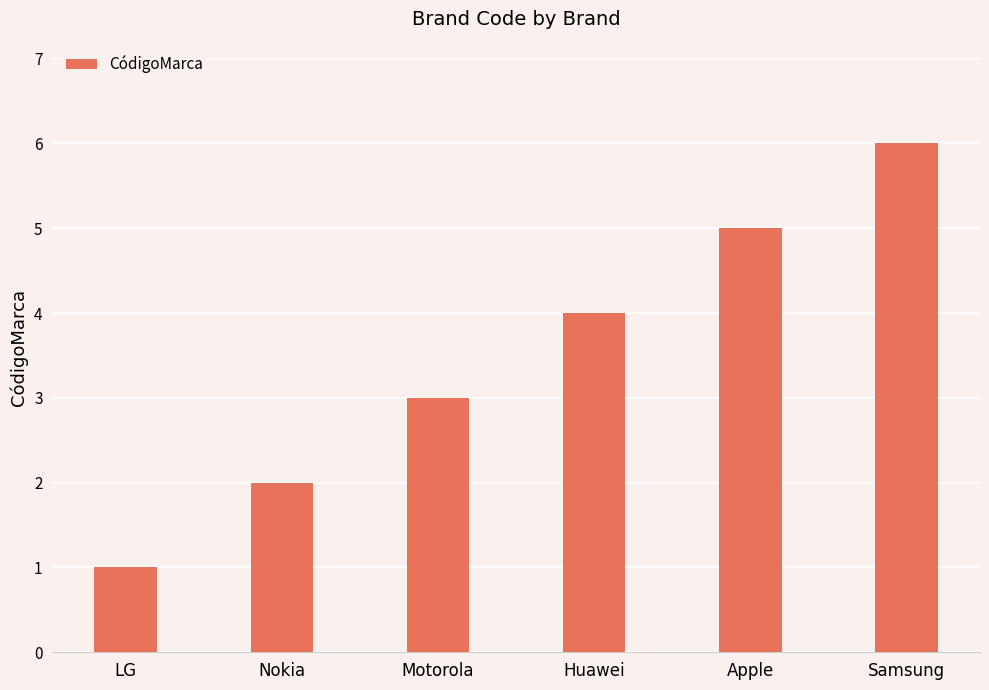

The chart shows a value of 3 at Samsung. True or false?

False